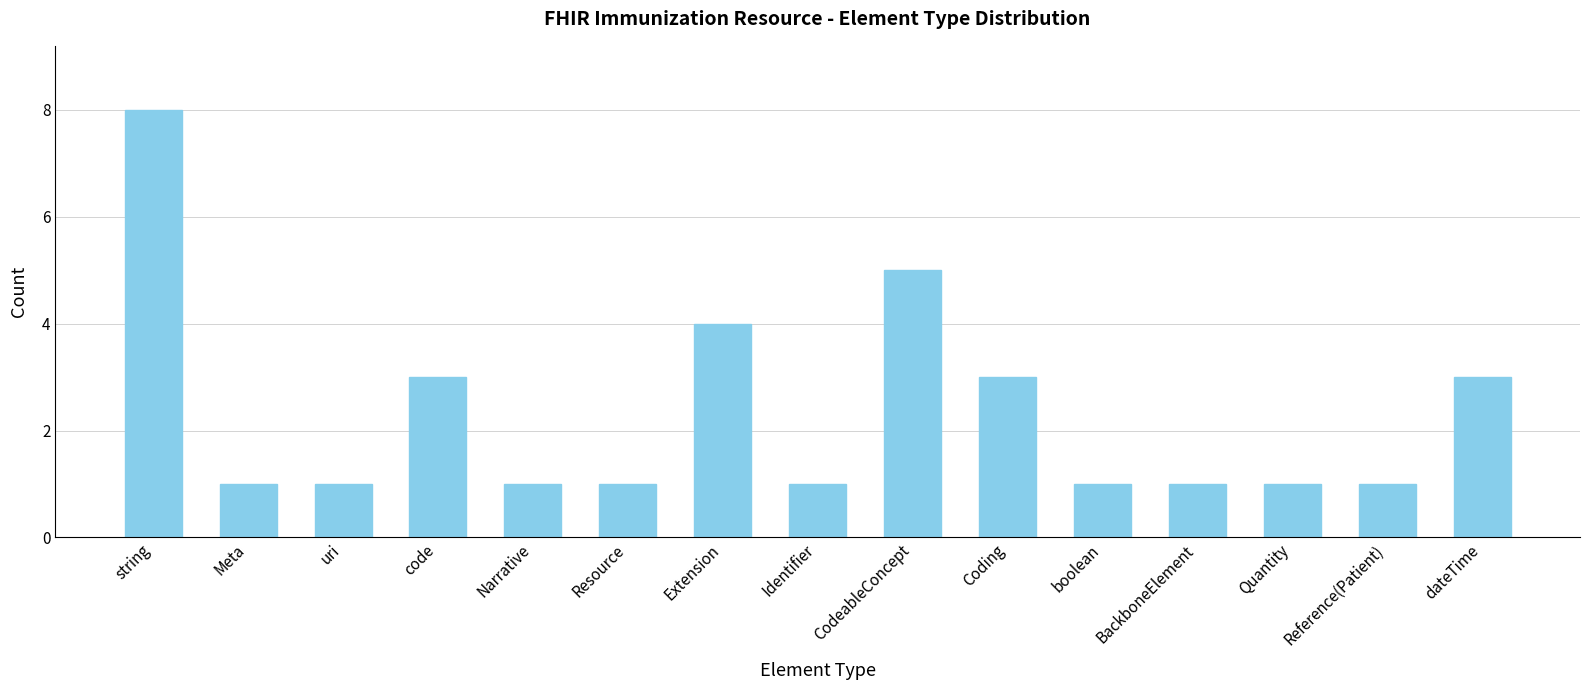

Between Reference(Patient) and CodeableConcept, which is larger?

CodeableConcept